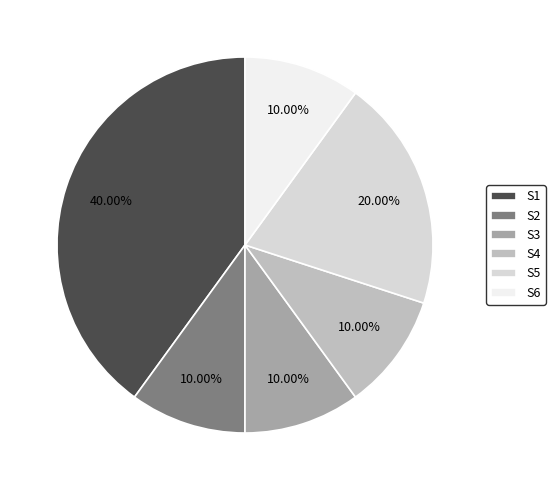

Is there a majority slice in this chart?

No